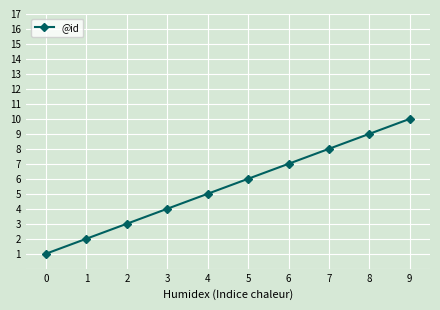

True or false: the data shows 5 at 4.

True